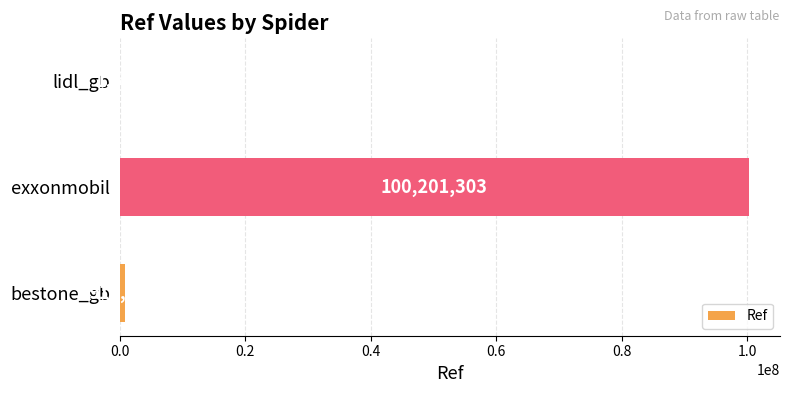

What is the sum of all values?

101114062